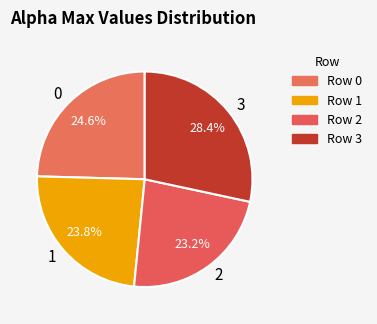

Which category has the smallest portion of the pie?

2